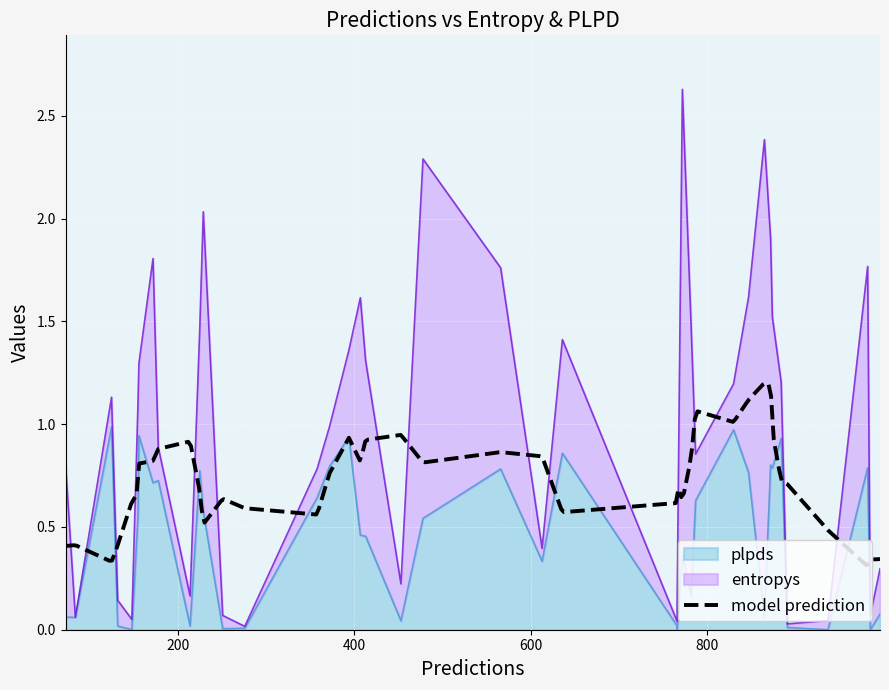

Which has a higher value, 276 or 453?

453